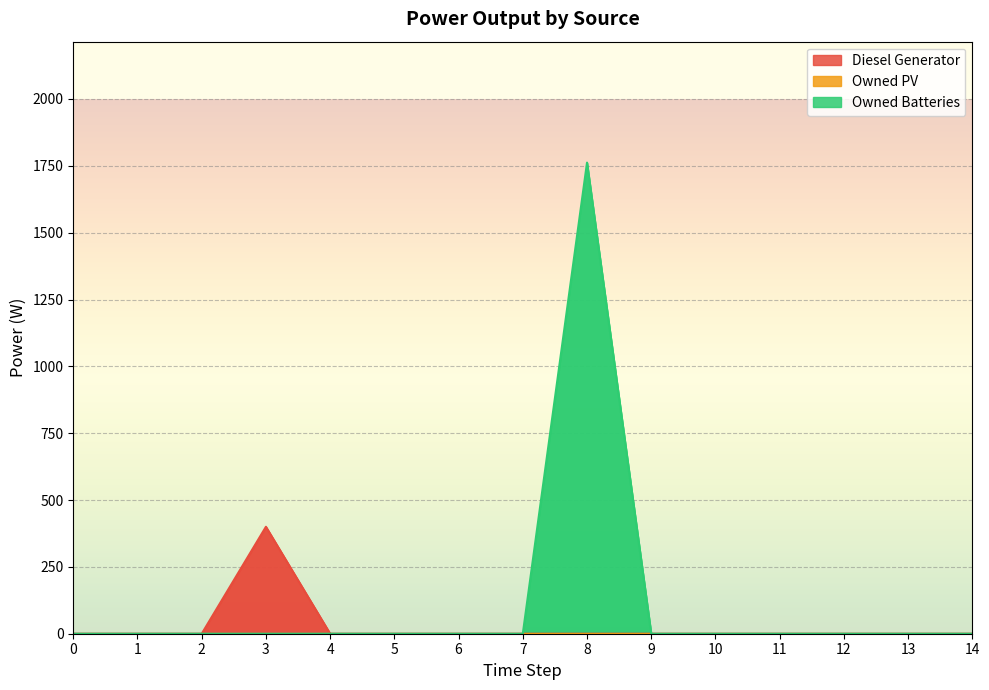

The value of Diesel Generator at 10 is 0. True or false?

True